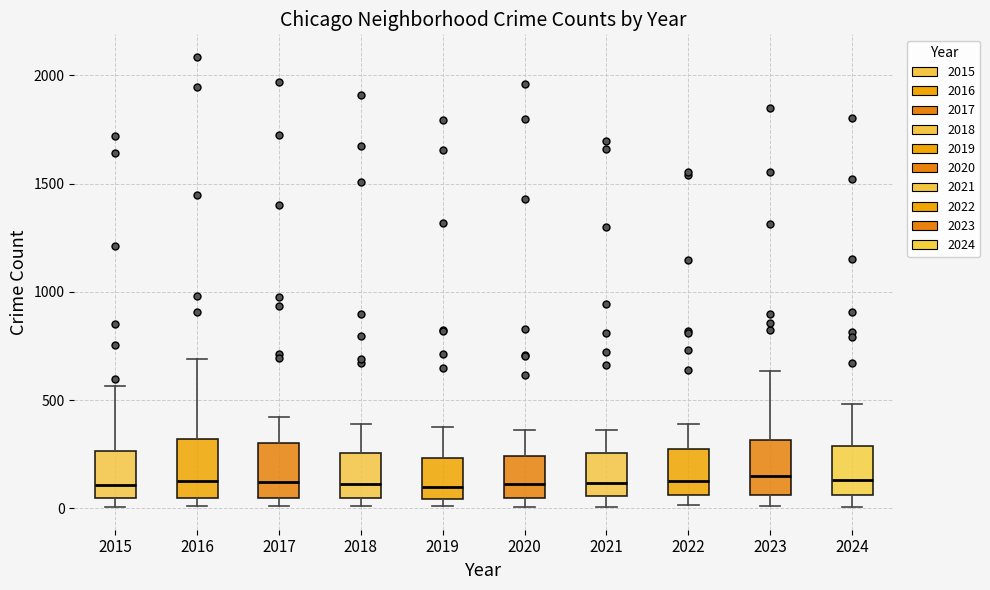

Reading left to right, read every box against the y-axis: the position of its median line, the range the box covers, and the ends of its whiskers. The values are not printed on the chart, so give them approximately, as read against the axis.

2015: median 100, box 50 to 250, whiskers 0 to 550
2016: median 150, box 50 to 300, whiskers 0 to 700
2017: median 100, box 50 to 300, whiskers 0 to 400
2018: median 100, box 50 to 250, whiskers 0 to 400
2019: median 100, box 50 to 250, whiskers 0 to 400
2020: median 100, box 50 to 250, whiskers 0 to 350
2021: median 100, box 50 to 250, whiskers 0 to 350
2022: median 100, box 50 to 250, whiskers 0 to 400
2023: median 150, box 50 to 300, whiskers 0 to 650
2024: median 150, box 50 to 300, whiskers 0 to 500